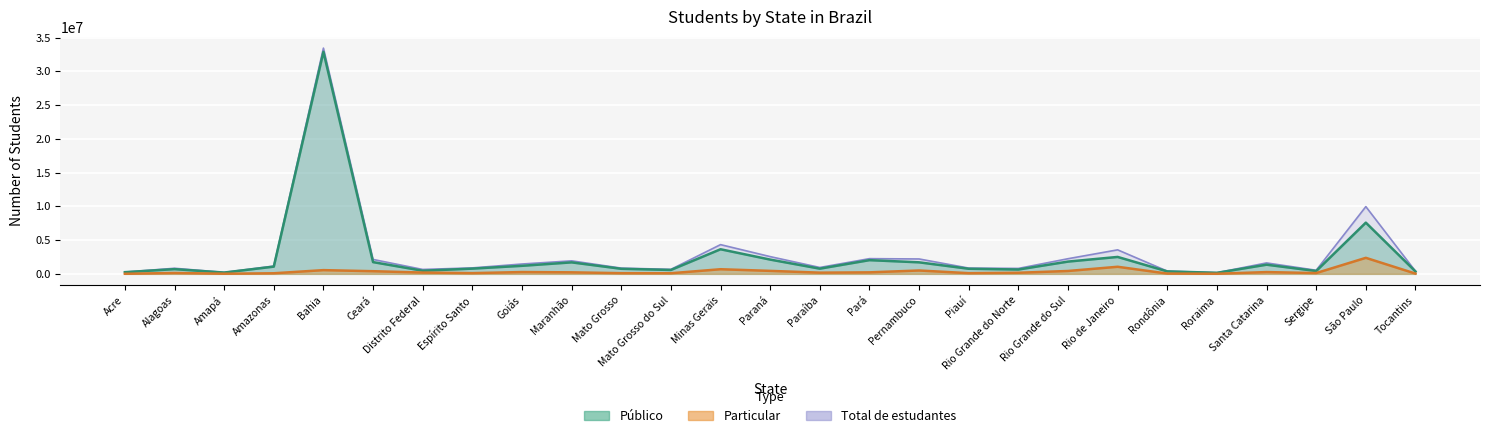

At how many categories does at least one series exceed 28288491?

1